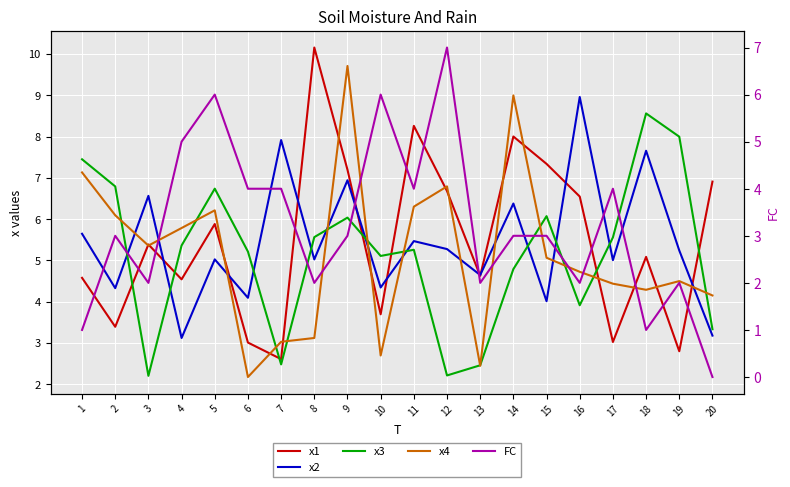

How many interior local peaks does the x3 series have?

5